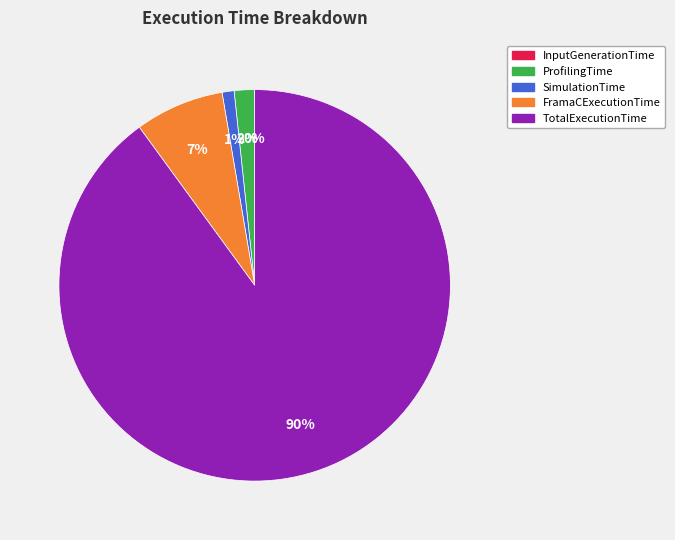

To the nearest percent, what portion does TotalExecutionTime represent?

90%